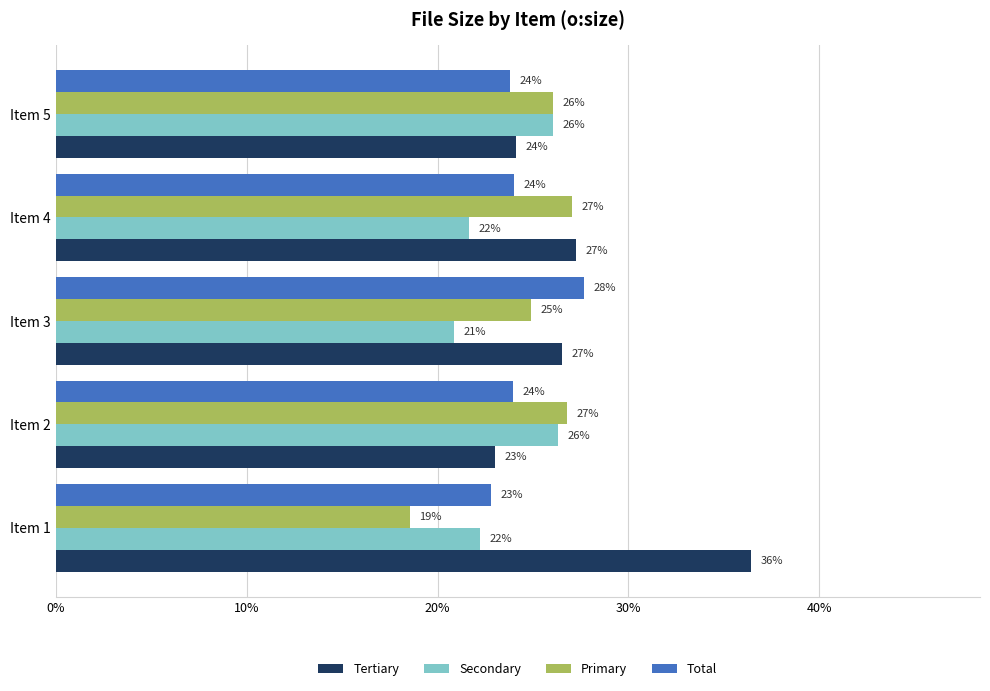

Which series has the widest spread of values?

Tertiary